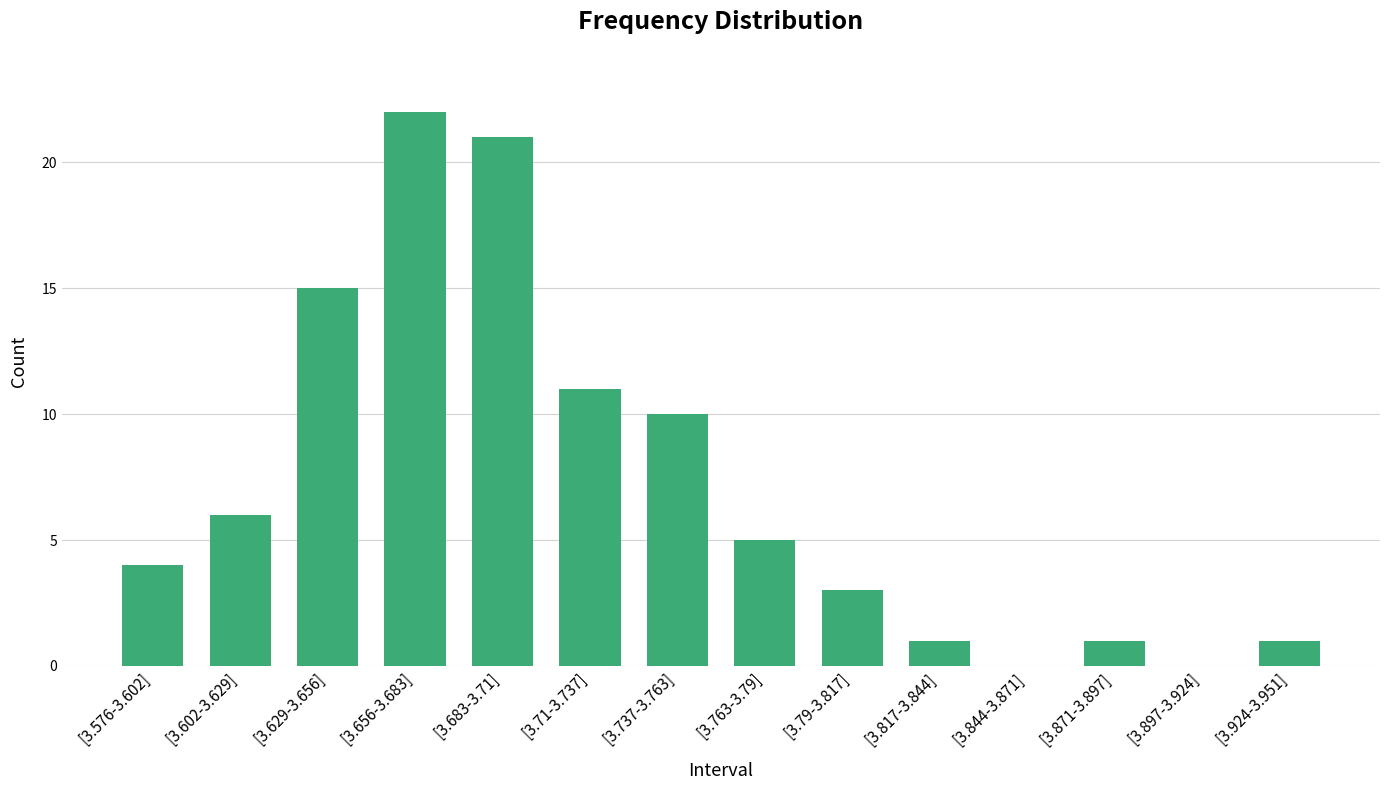

At which label does the data first exceed 5?

[3.602-3.629]